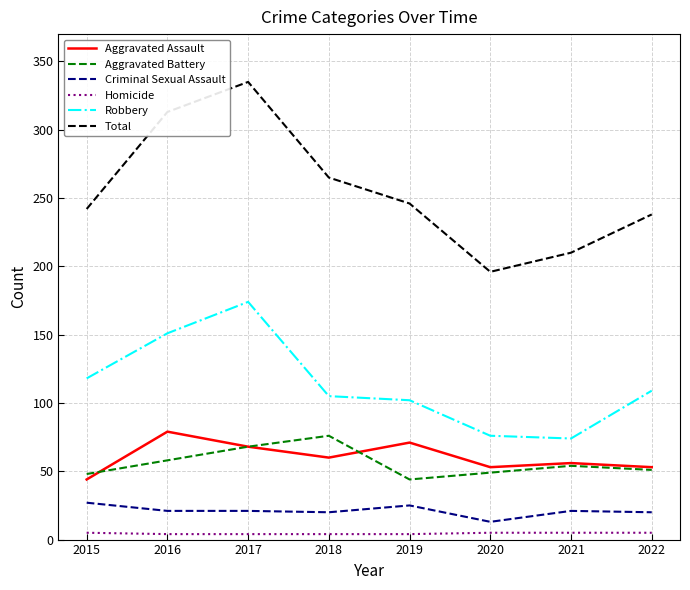

What is the greatest value displayed?

335